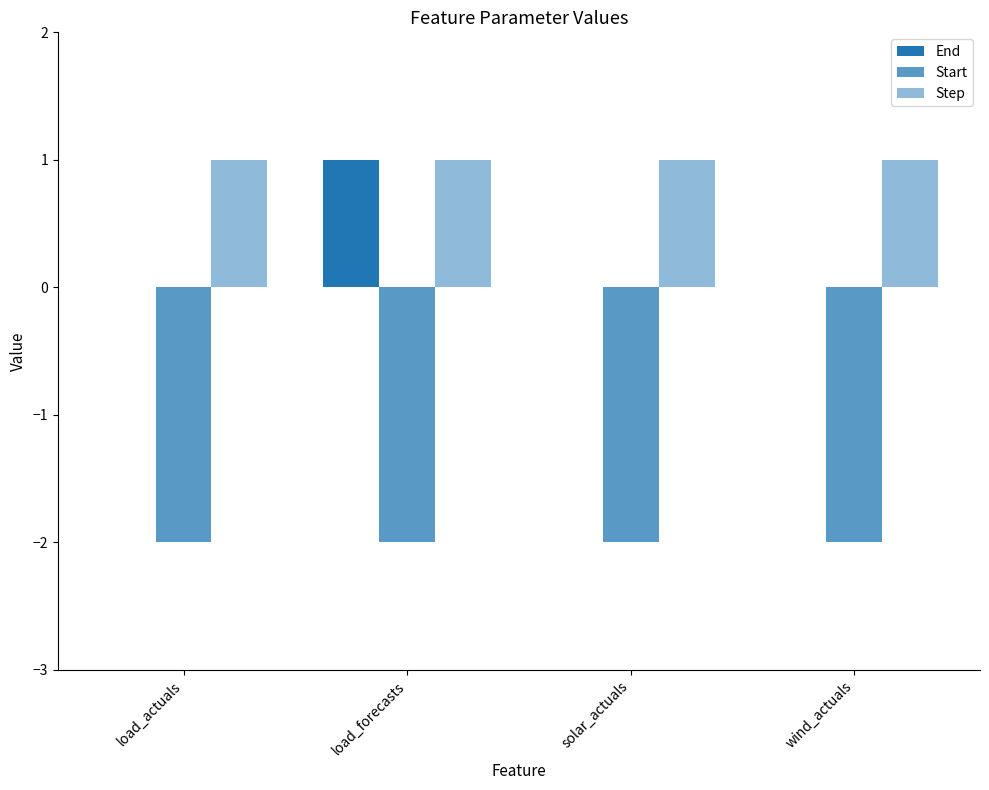

Are the bars grouped side by side (vs. stacked)?

Yes